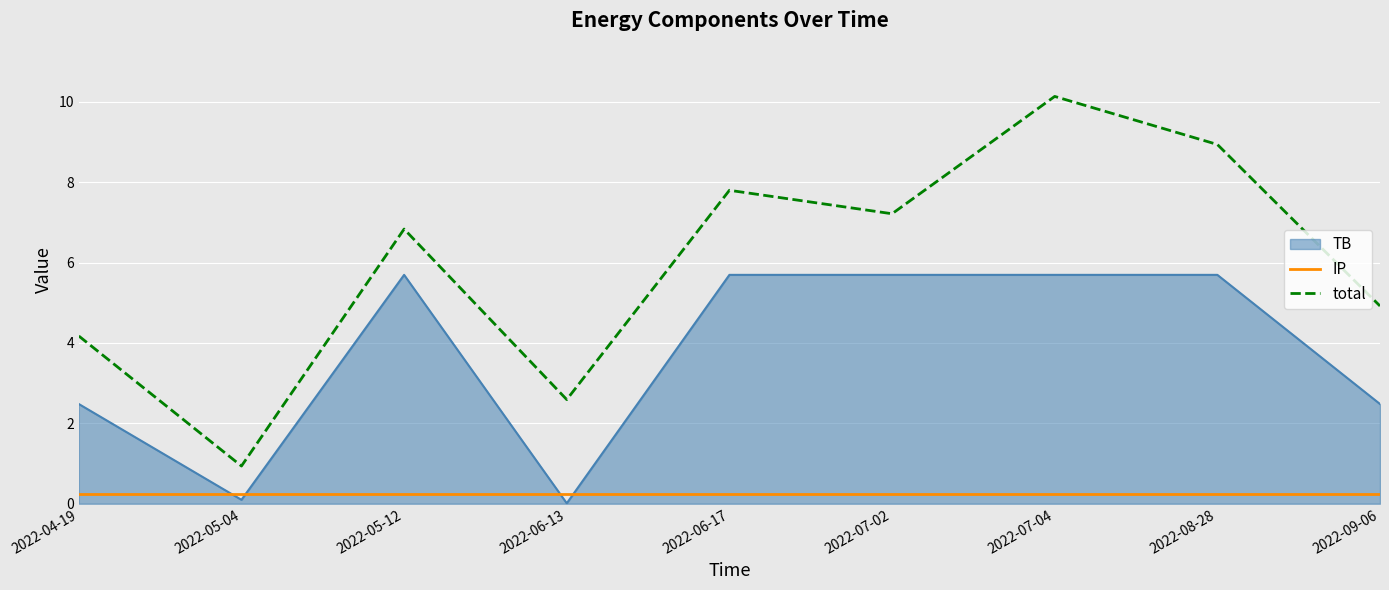

Rank the series by their average value, from lowest to highest.

IP, TB, total